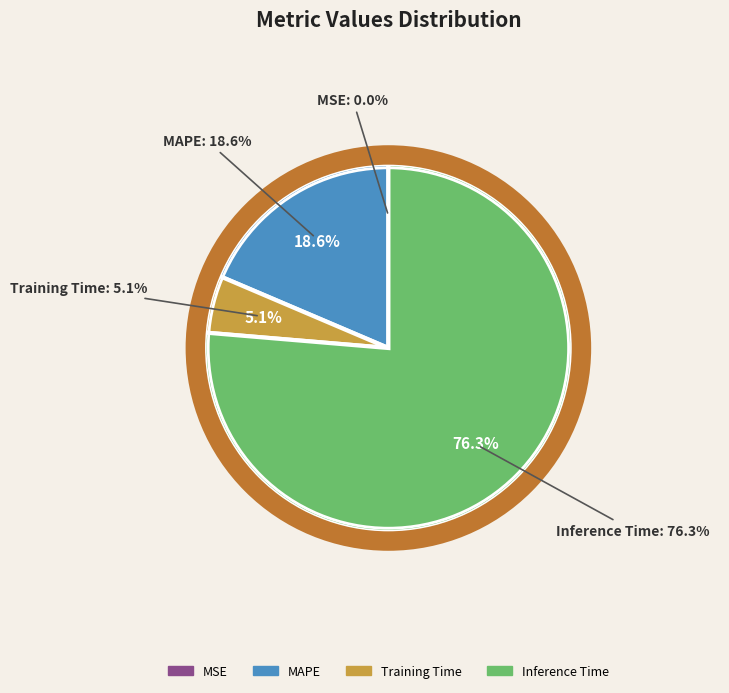

True or false: MSE accounts for 11% of the total.

False